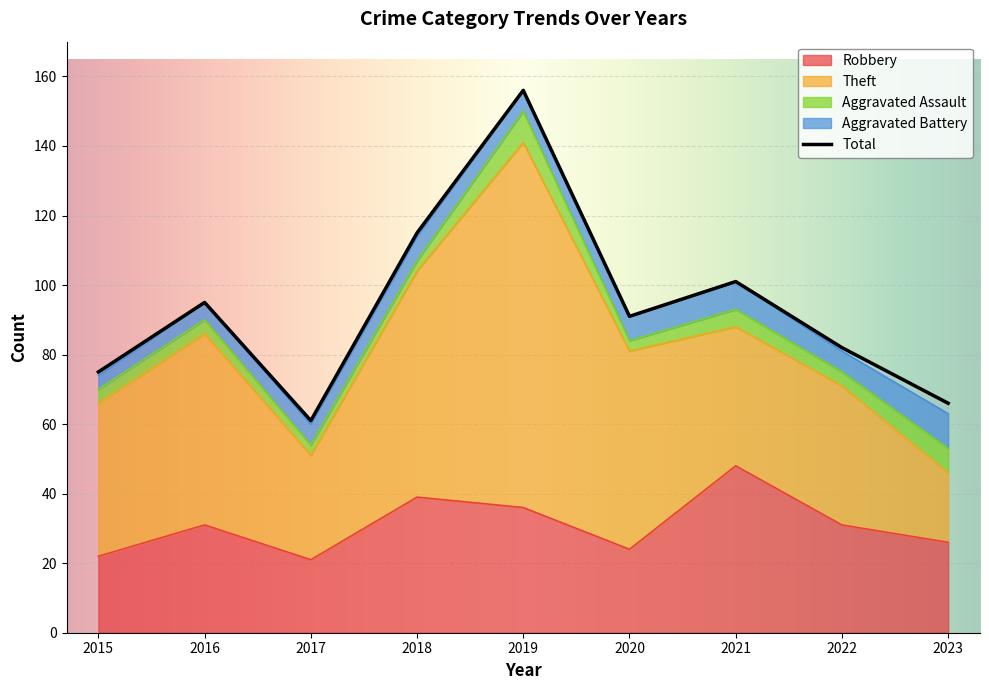

Is it true that Theft equals 30 at 2017?

True